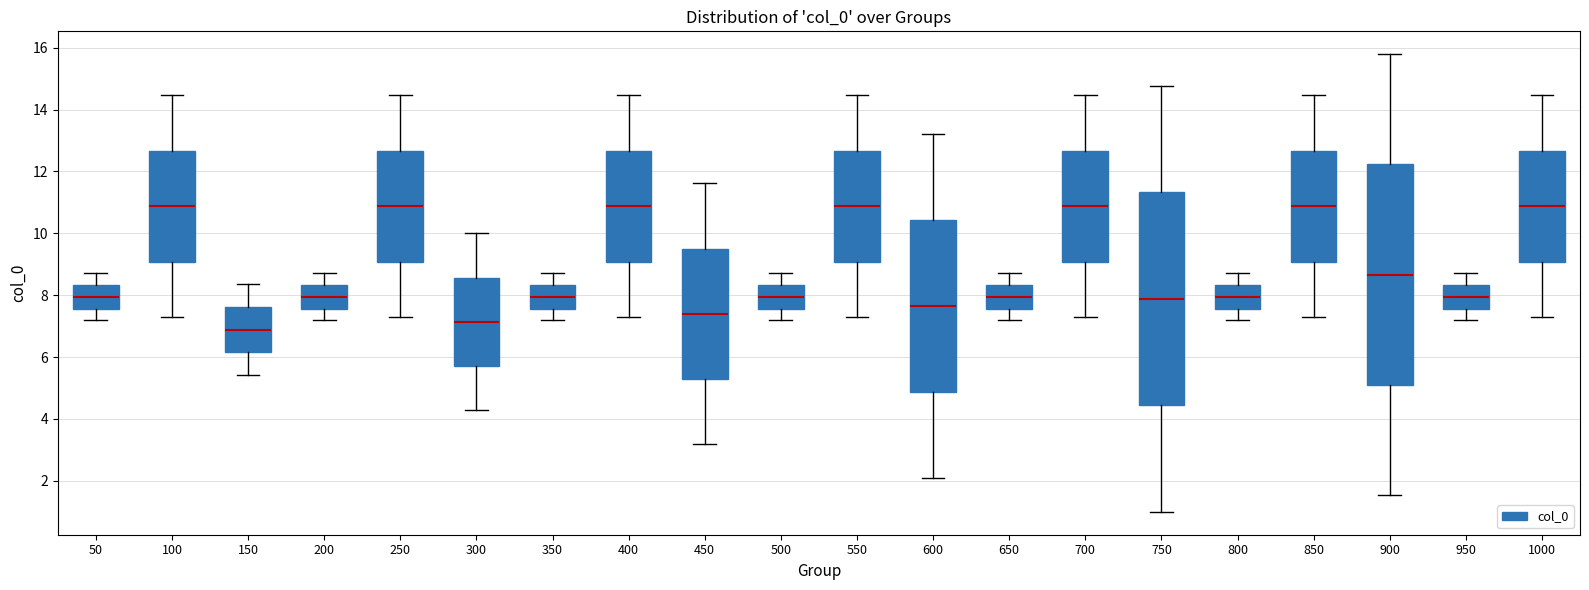

Which box has the lowest median line?

150